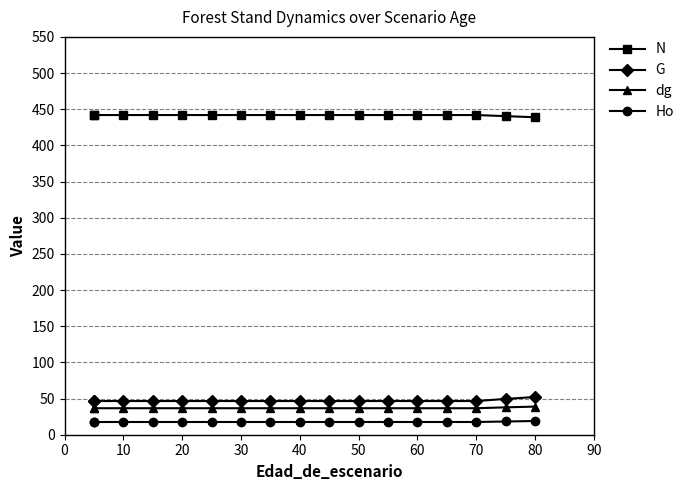

What is the difference between the second highest and minimum values in the dg series?

1.2